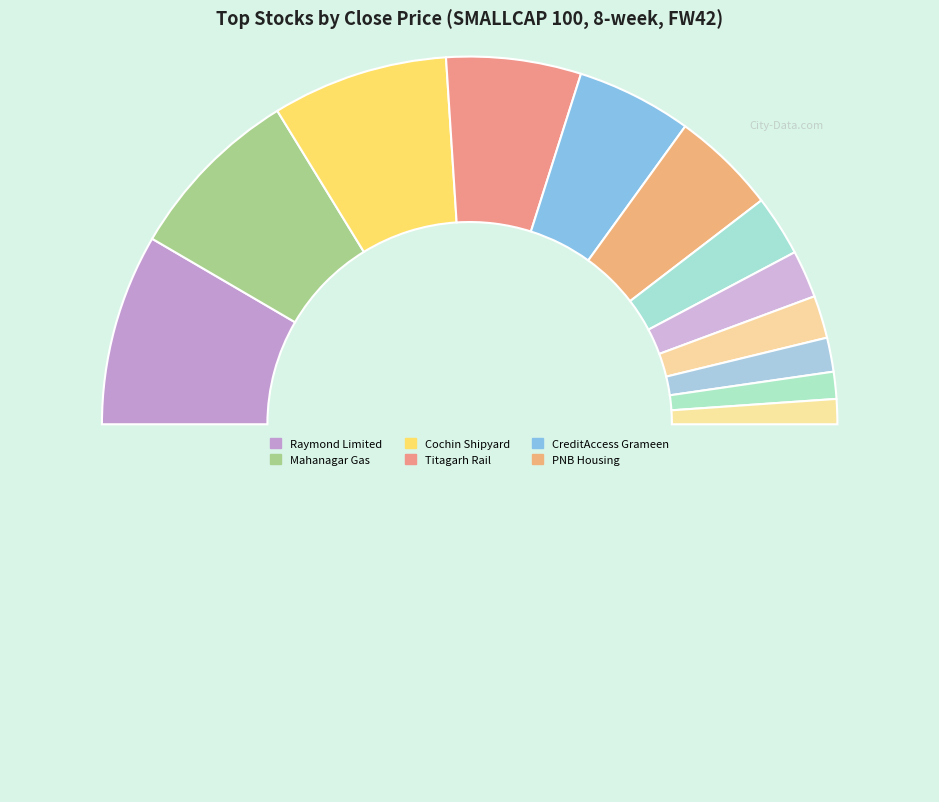

Count the number of slices in the pie.

13